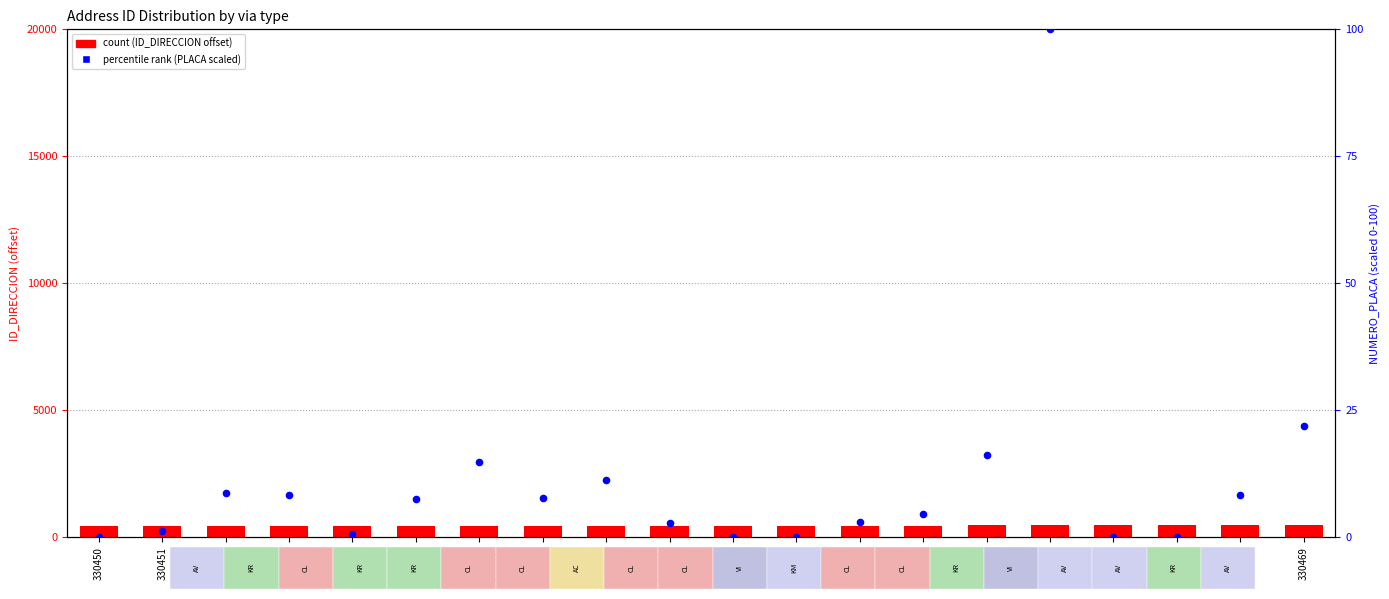

At which category is the sum across all series the highest?

330465